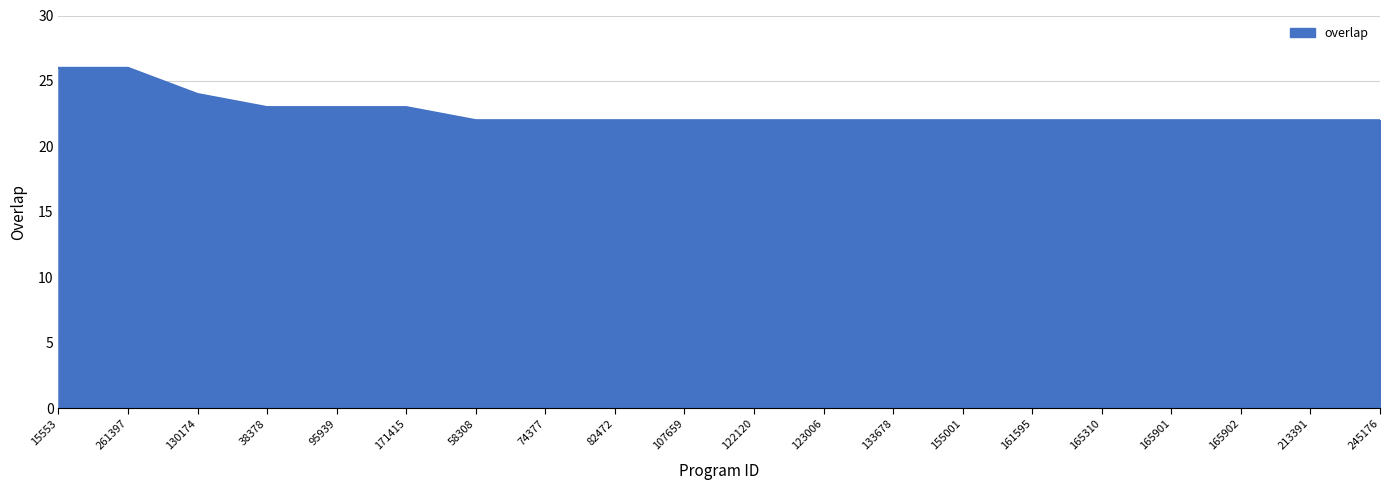

Count the values in the range 22 to 23.

17